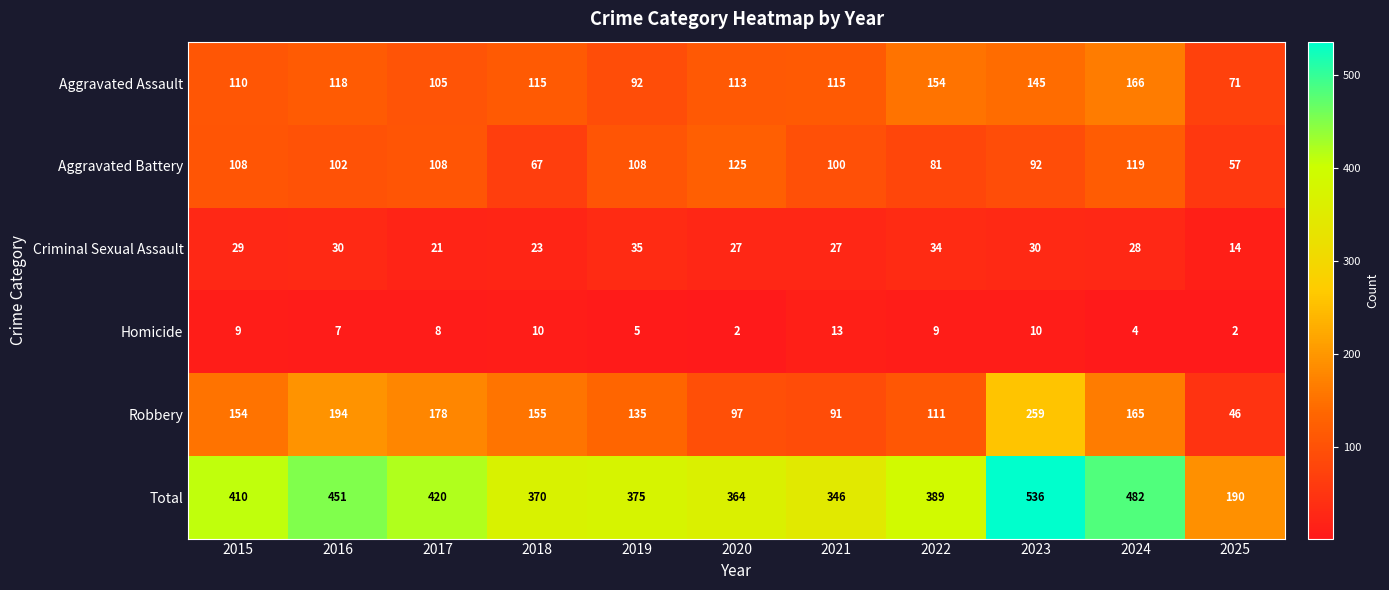

What is the sum of the Criminal Sexual Assault values at 2025 and 2021?

41